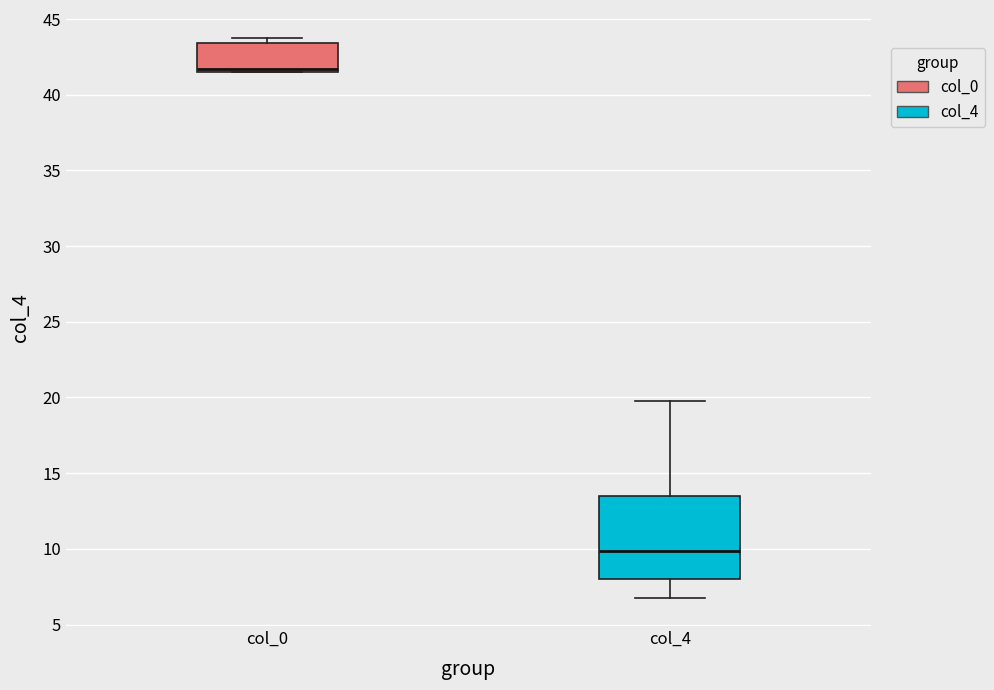

Where is the upper edge of the box for col_0 on the y-axis? The values are not printed on the chart, so give them approximately, as read against the axis.

43.5